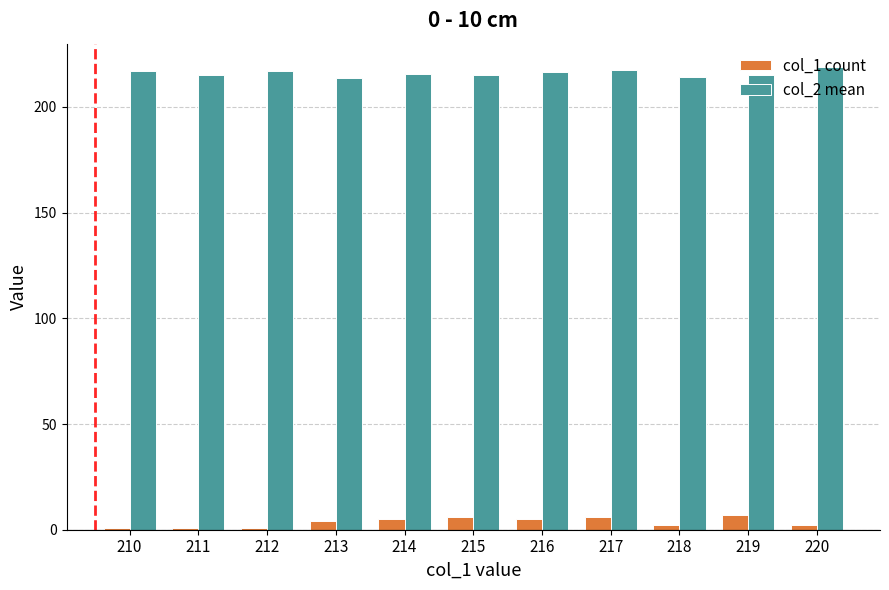

Which series has the largest total across all categories?

col_2 mean